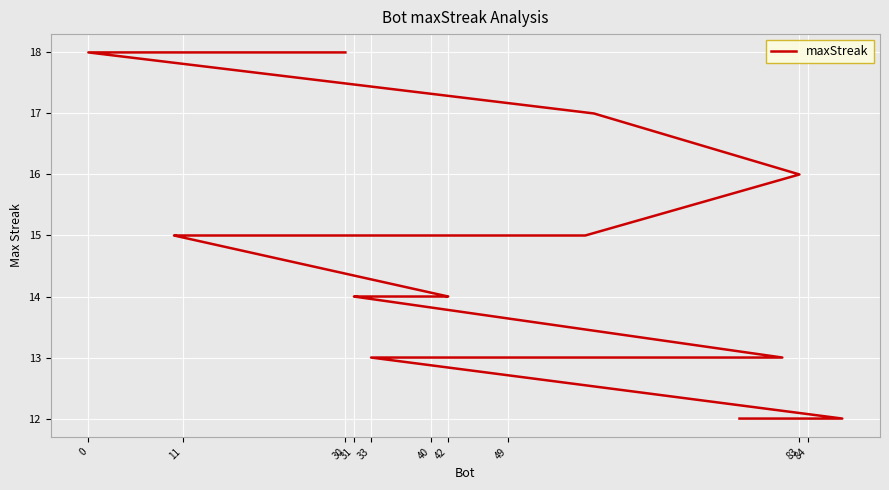

How many data points does each series have?

20